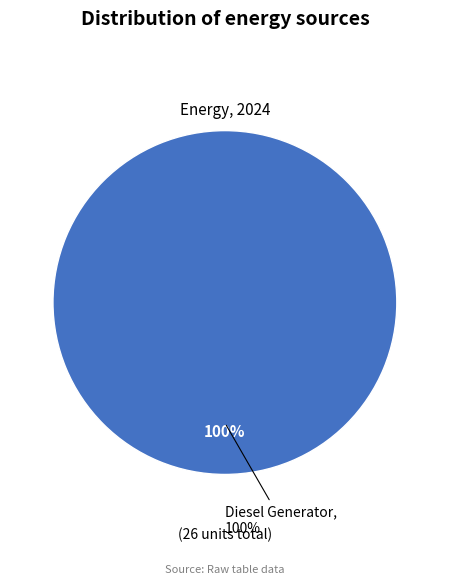

Do Owned Batteries and Owned PV together represent more than half of the pie?

No